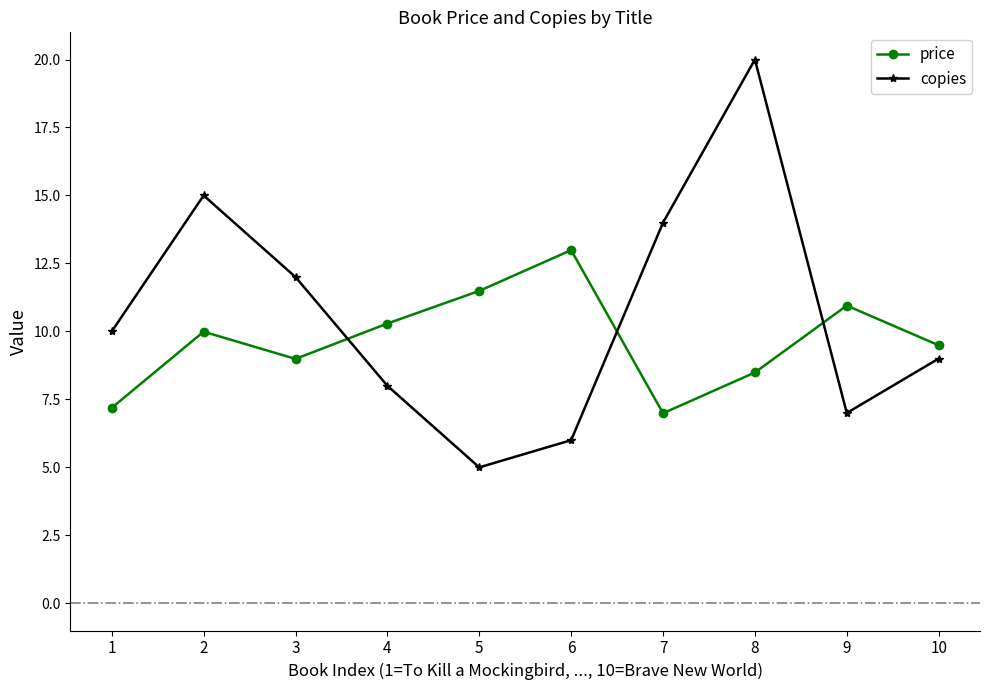

How many values in the copies series are below 10?

5